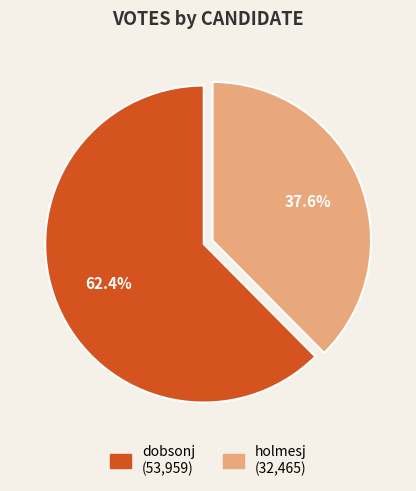

Count the number of slices in the pie.

2